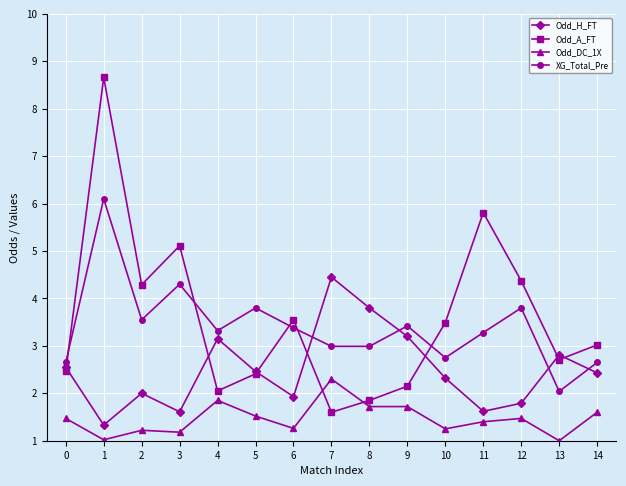

True or false: Odd_A_FT has a value of 2.4 at 5.

True